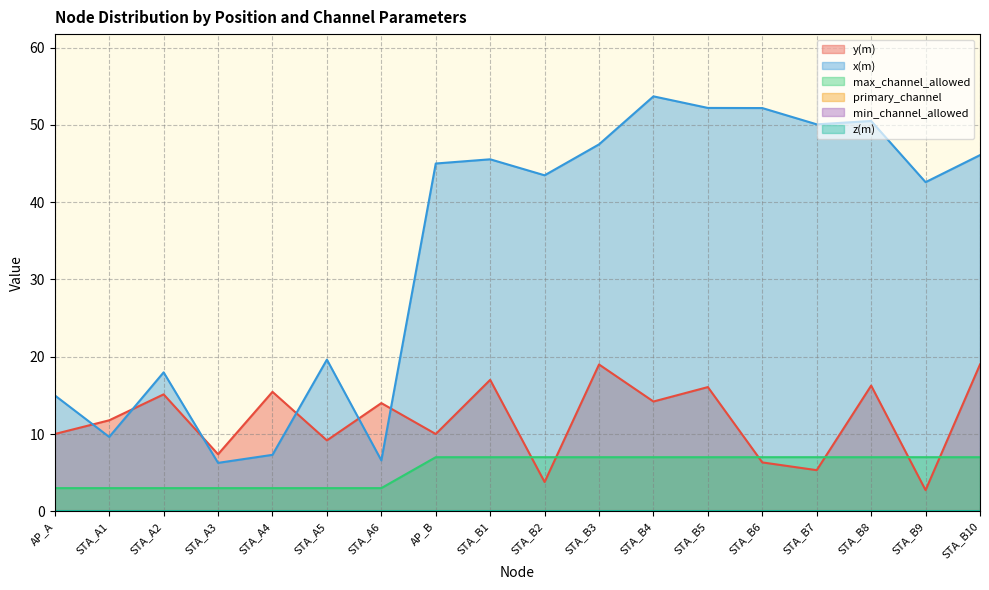

What is the value of the y(m) point at the 1st from the left?

10.0